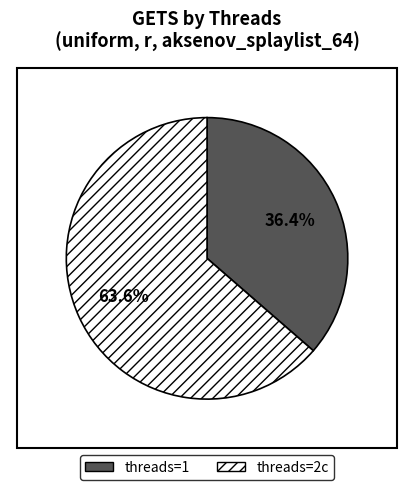

Combined, do threads=1 and threads=2c account for over 50%?

Yes